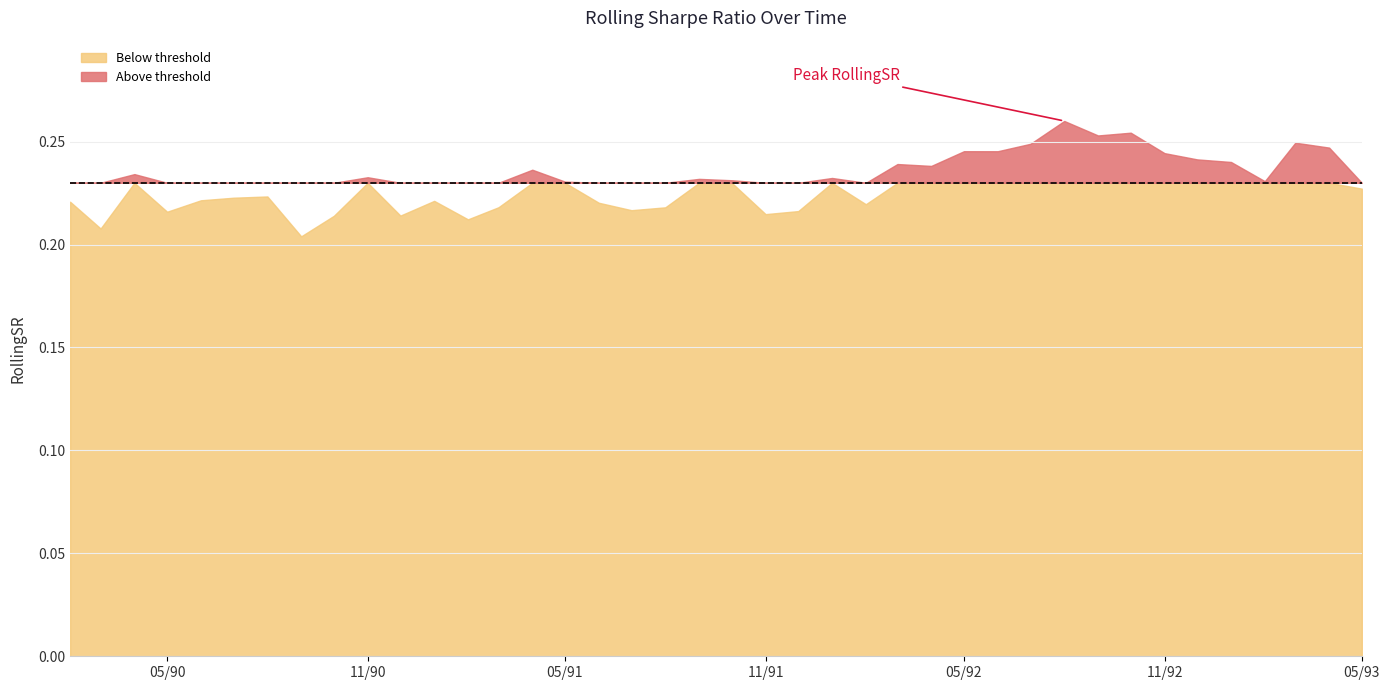

Reading right to left, extract all data points from this chart.

1993-05-01=0.2	1993-04-01=0.2	1993-03-01=0.2	1993-02-01=0.2	1993-01-01=0.2	1992-12-01=0.2	1992-11-01=0.2	1992-10-01=0.3	1992-09-01=0.3	1992-08-01=0.3	1992-07-01=0.2	1992-06-01=0.2	1992-05-01=0.2	1992-04-01=0.2	1992-03-01=0.2	1992-02-01=0.2	1992-01-01=0.2	1991-12-01=0.2	1991-11-01=0.2	1991-10-01=0.2	1991-09-01=0.2	1991-08-01=0.2	1991-07-01=0.2	1991-06-01=0.2	1991-05-01=0.2	1991-04-01=0.2	1991-03-01=0.2	1991-02-01=0.2	1991-01-01=0.2	1990-12-01=0.2	1990-11-01=0.2	1990-10-01=0.2	1990-09-01=0.2	1990-08-01=0.2	1990-07-01=0.2	1990-06-01=0.2	1990-05-01=0.2	1990-04-01=0.2	1990-03-01=0.2	1990-02-01=0.2